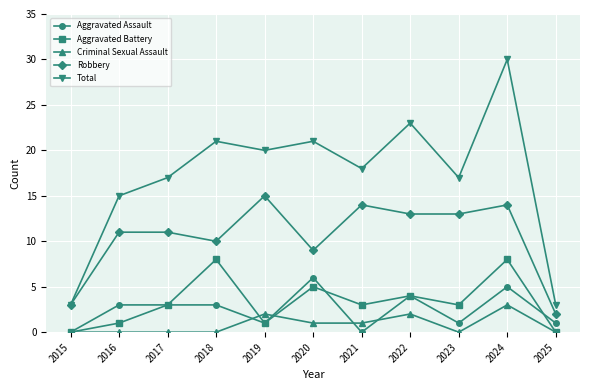

True or false: Total and Aggravated Assault cross at least once.

False